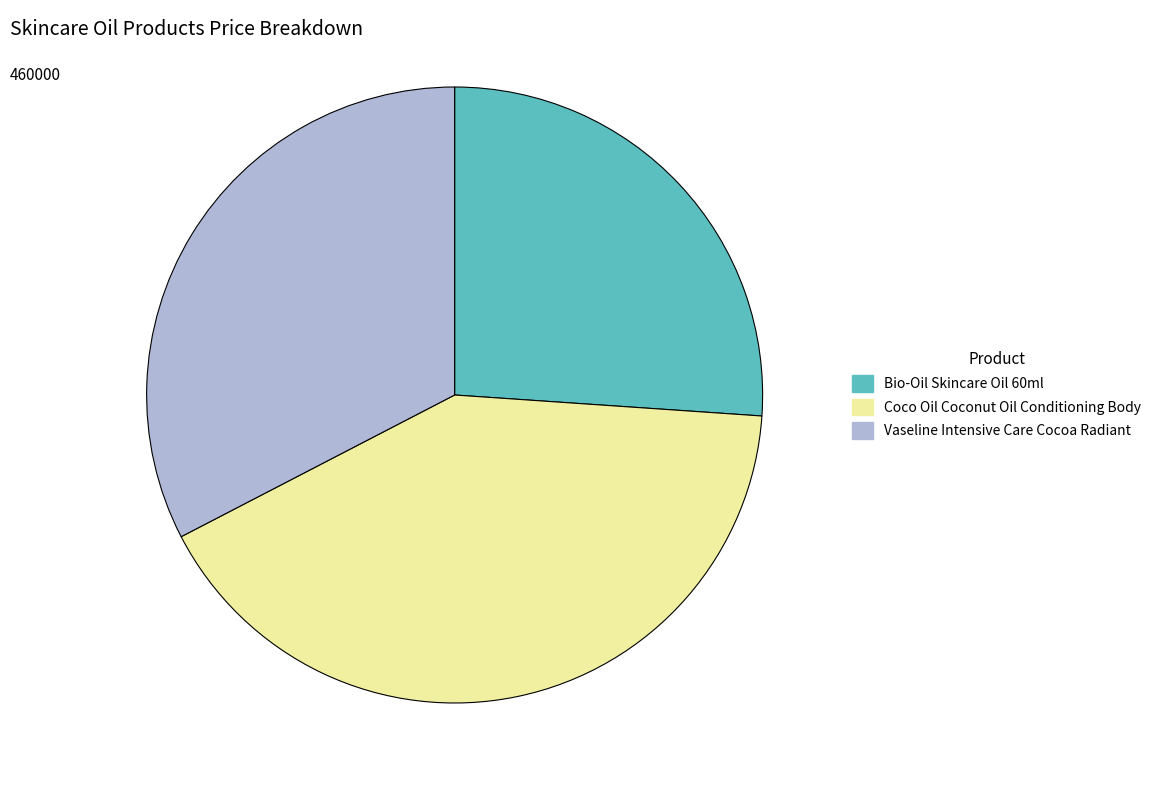

Which has a higher value, Bio-Oil Skincare Oil 60ml or Coco Oil Coconut Oil Conditioning Body?

Coco Oil Coconut Oil Conditioning Body